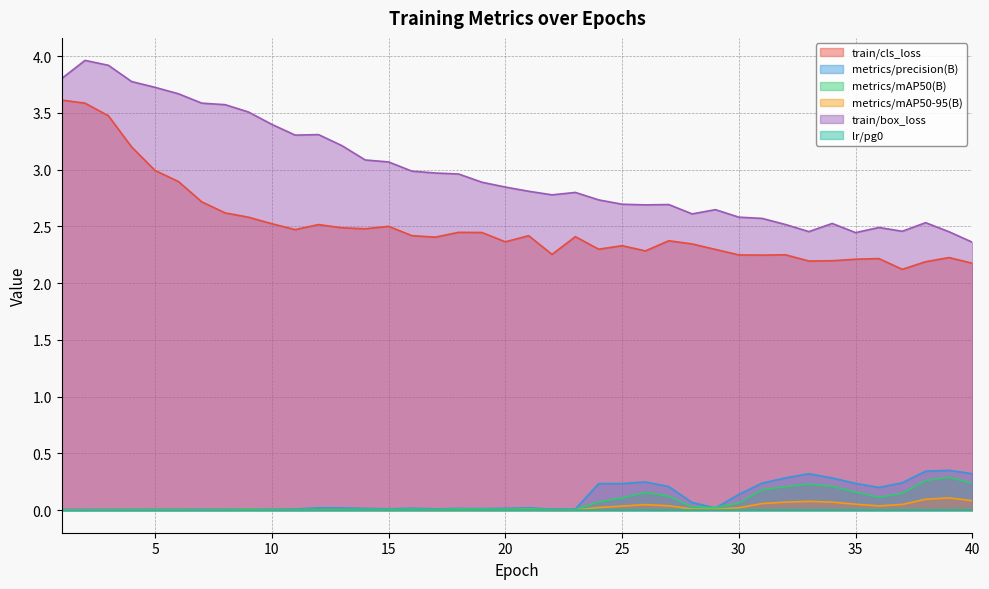

Is it true that lr/pg0 equals 0.0 at 3?

False